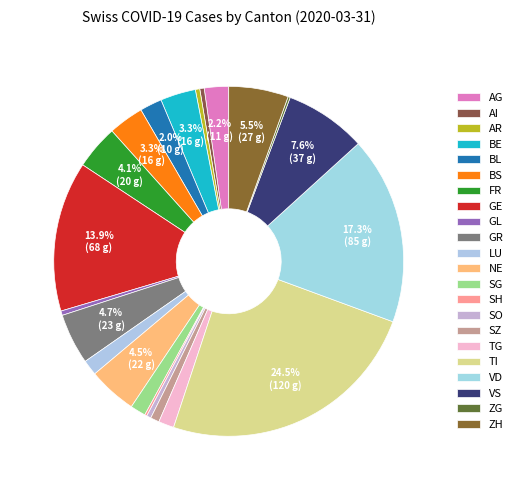

What is the change in value from AI to SG?

+5